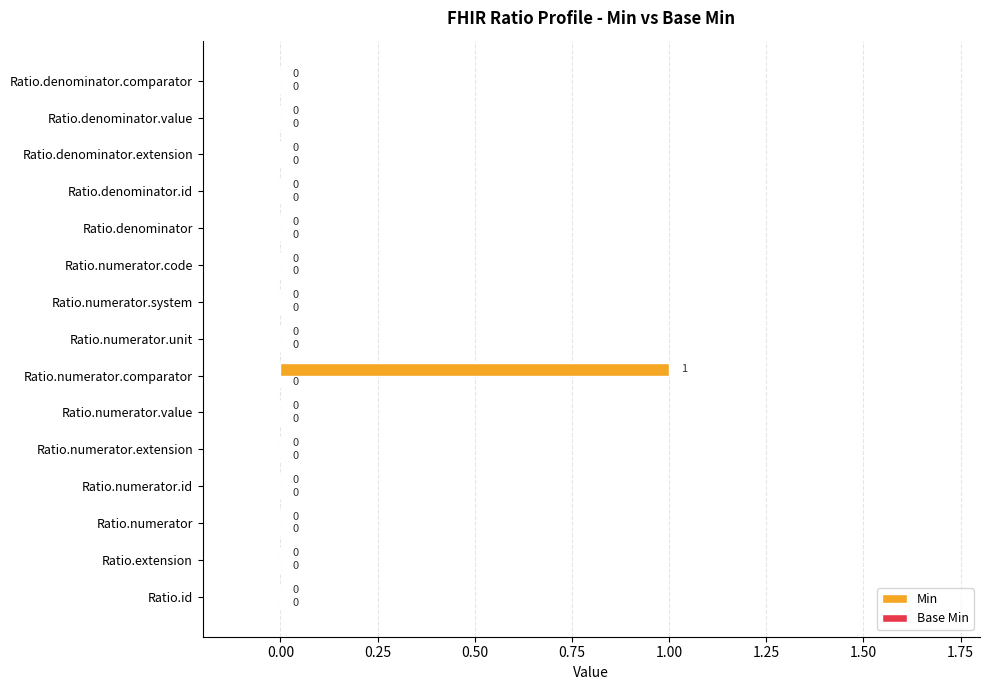

What is the change in value from Ratio.id to Ratio.numerator.comparator?

+1